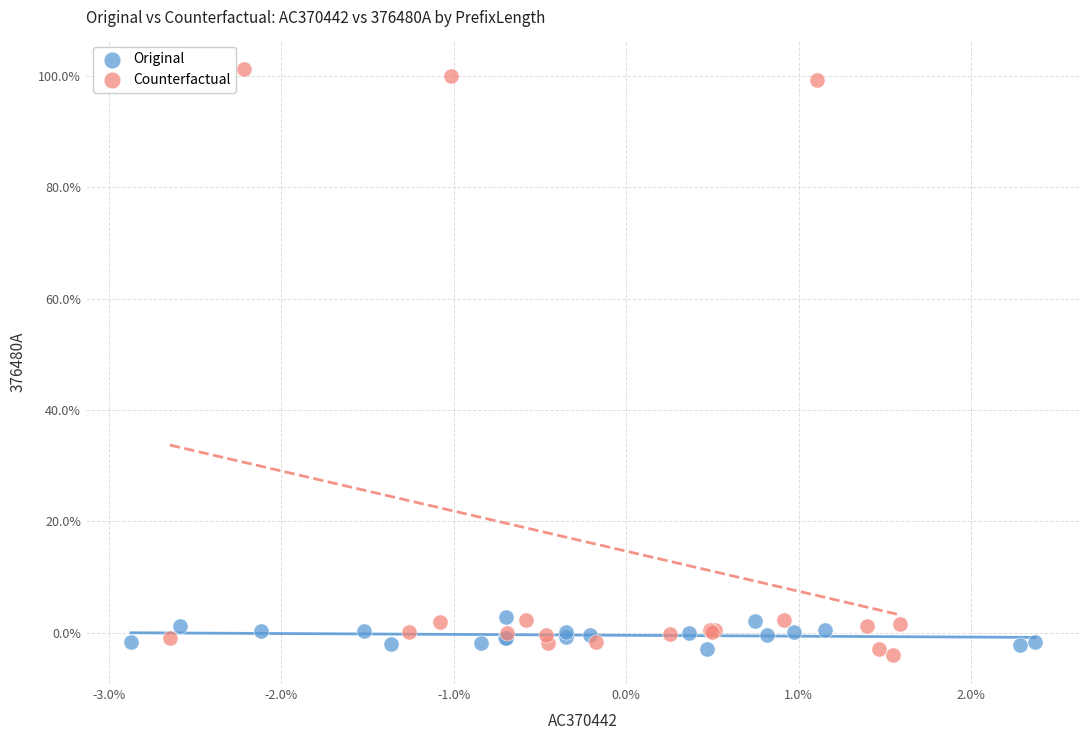

What are all the series names shown in the legend?

Original, Counterfactual